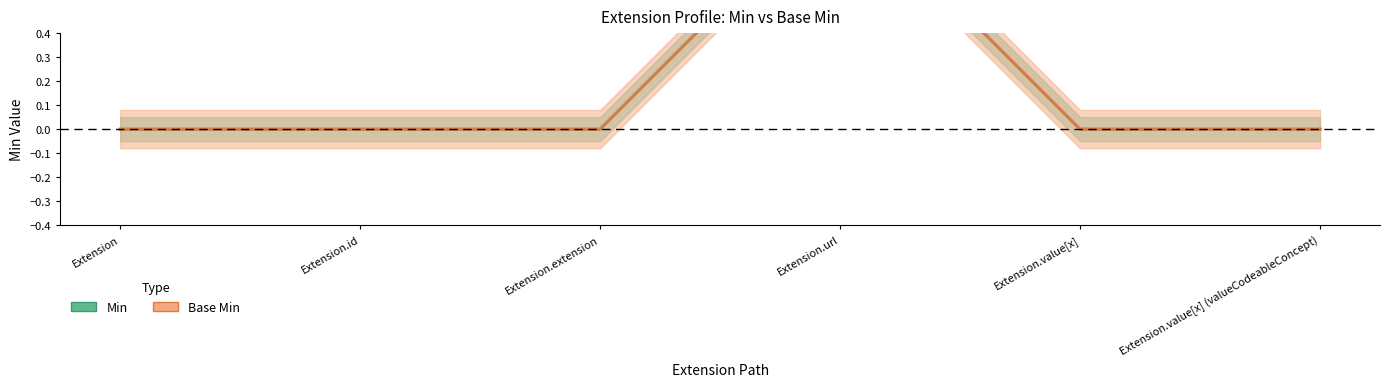

How many positive values does the Min series have?

1